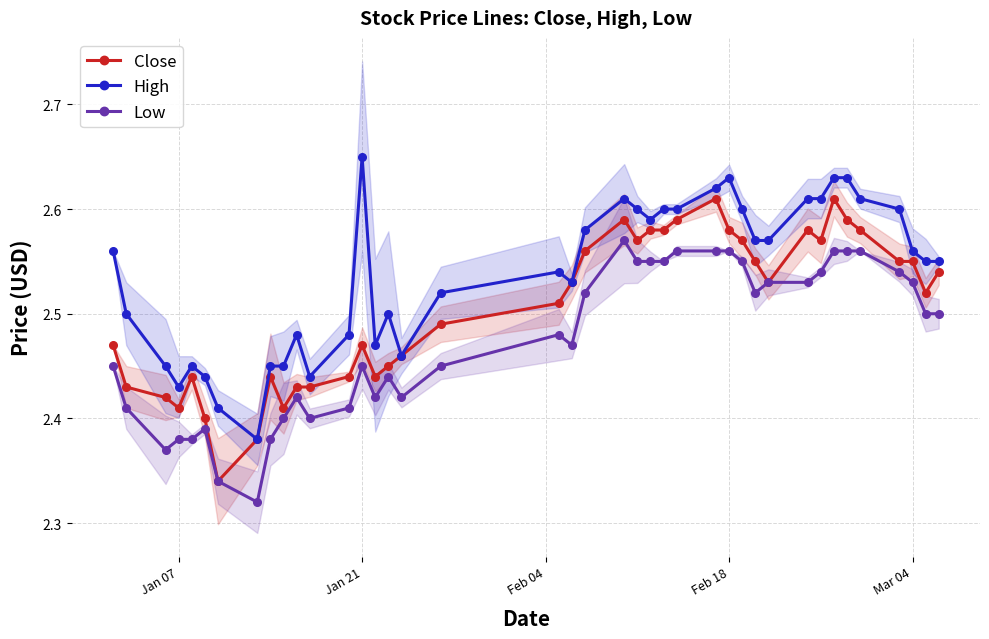

True or false: High has more than 0 interior local peaks.

True